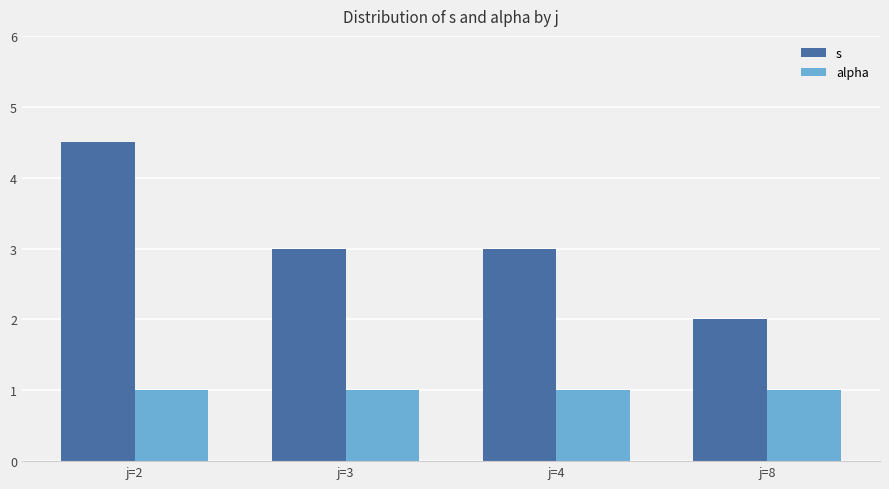

Is the value of alpha at j=2 greater than the value of s at j=4?

No